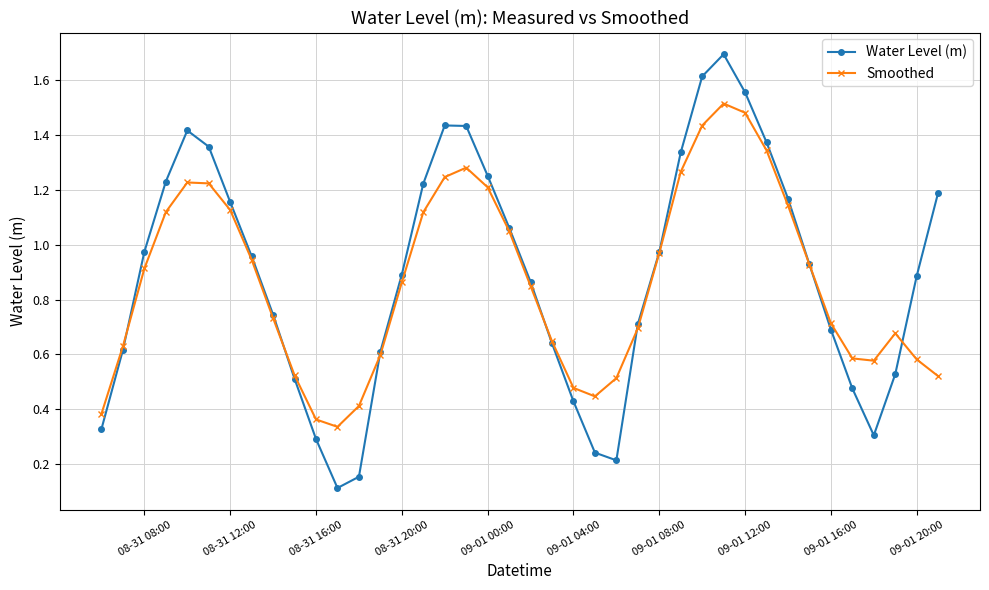

In Smoothed, how many points are lower than both neighbors (excluding endpoints)?

3